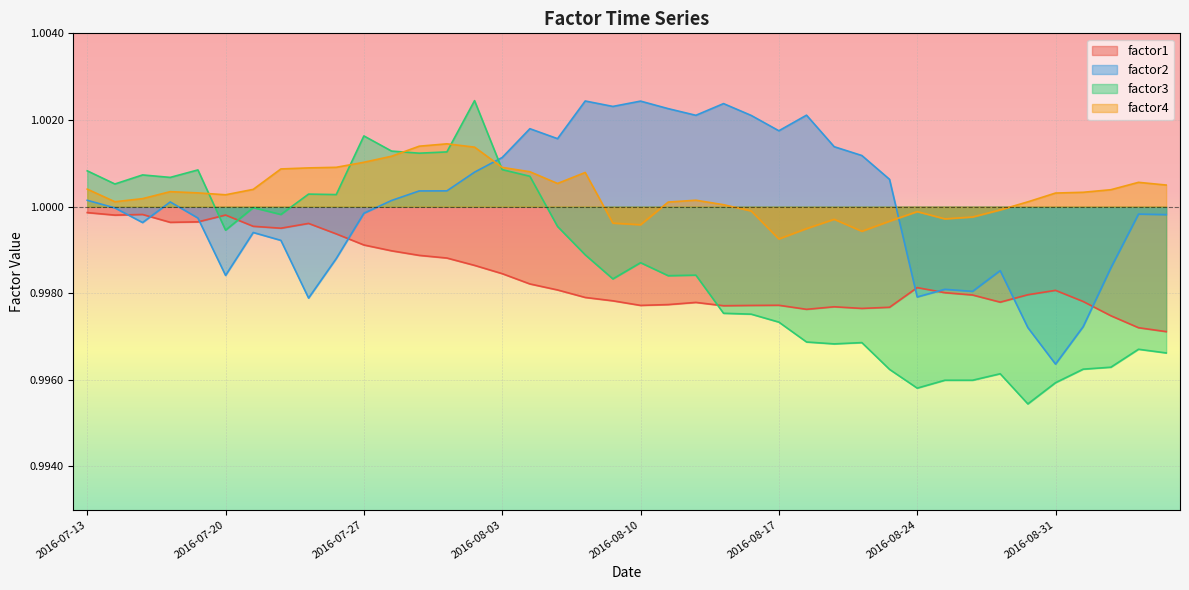

What position from the right is 2016-08-17?

15